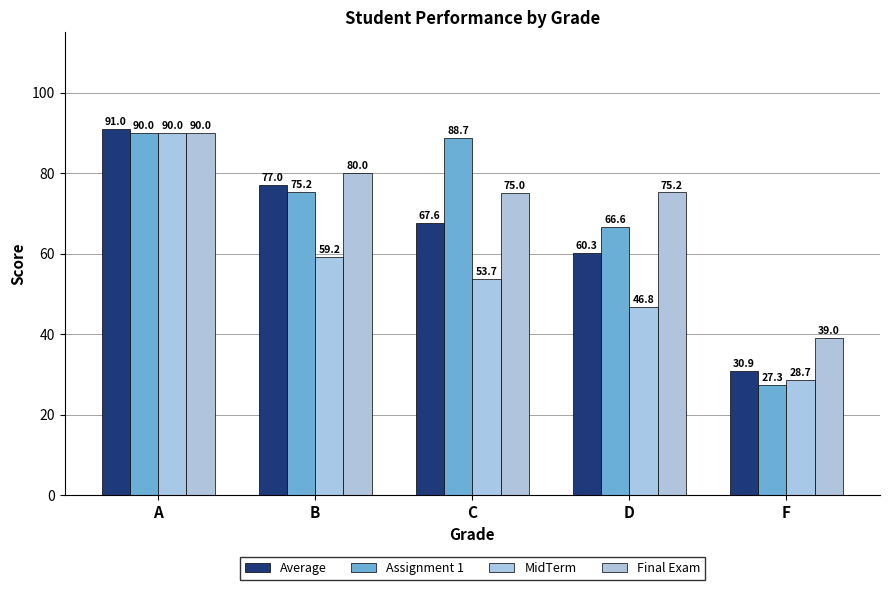

The value of MidTerm at D is 46.8. True or false?

True